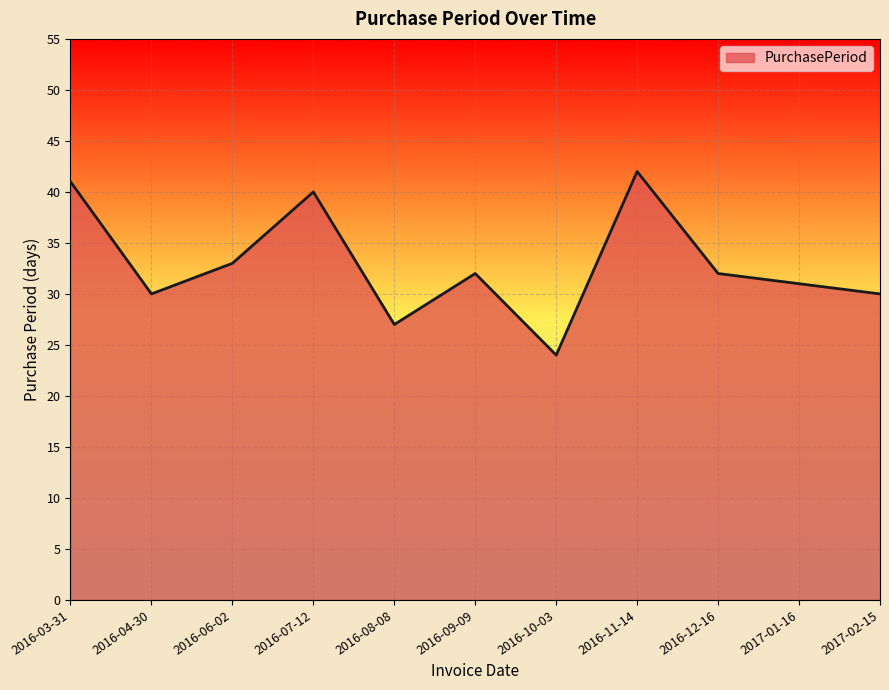

Reading left to right, list all the values displayed in this chart.

41	30	33	40	27	32	24	42	32	31	30